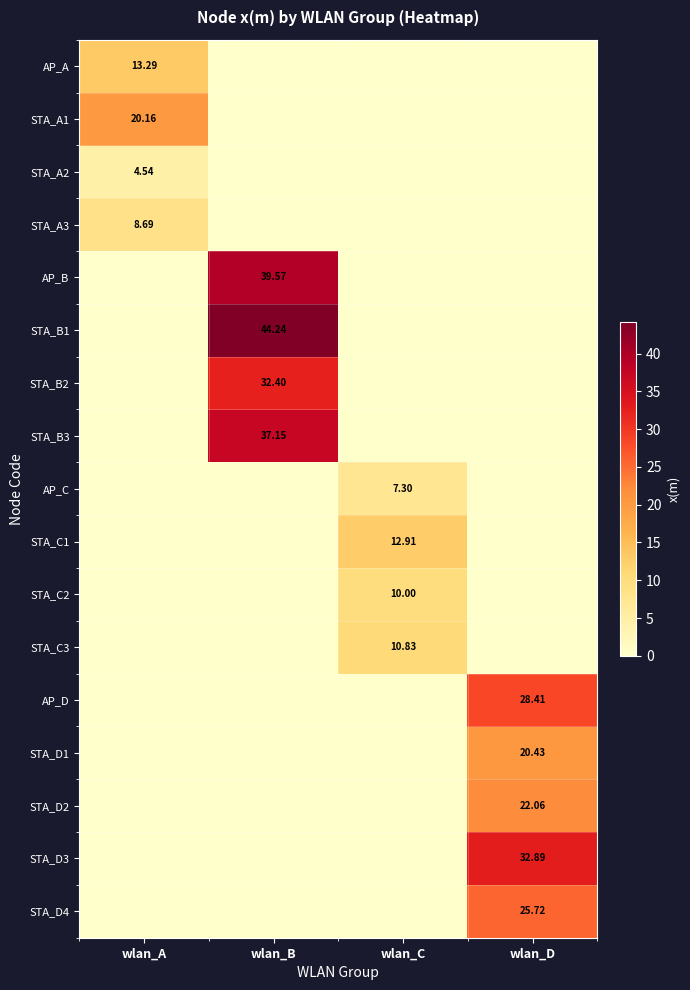

The AP_C series shows 7.3 at wlan_C. True or false?

True